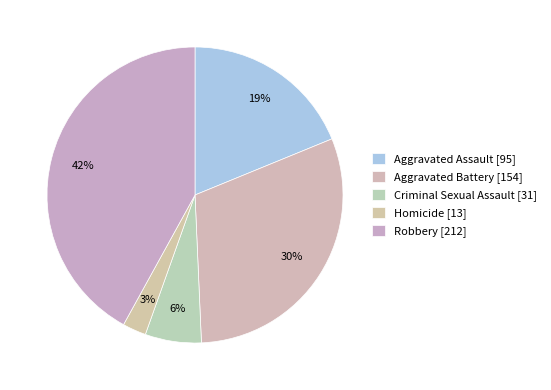

What is the change in value from Aggravated Assault to Homicide?

-82